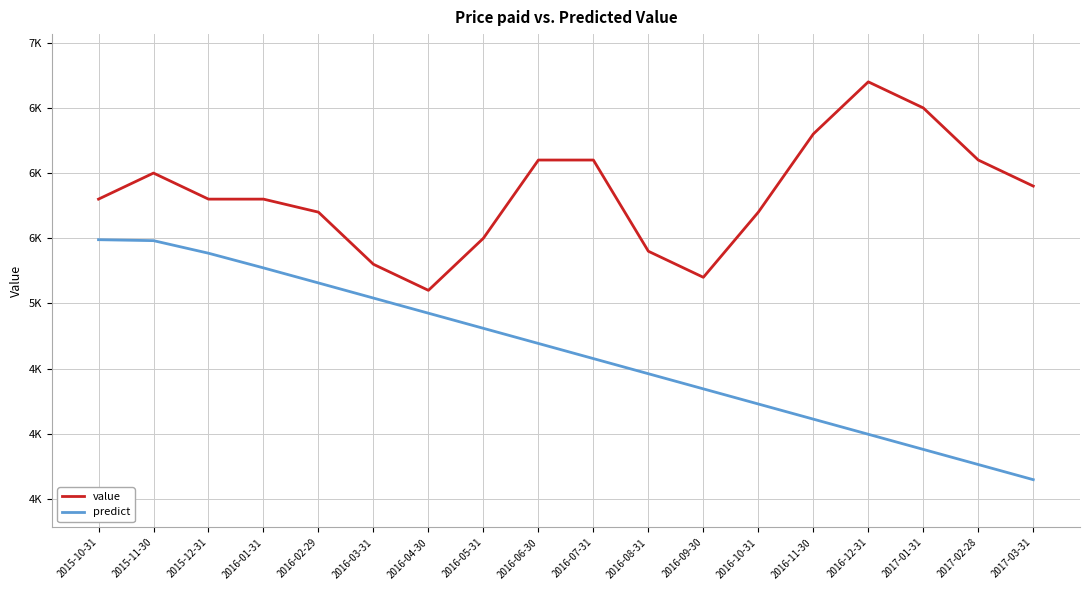

At which category is the sum across all series the highest?

2015-11-30